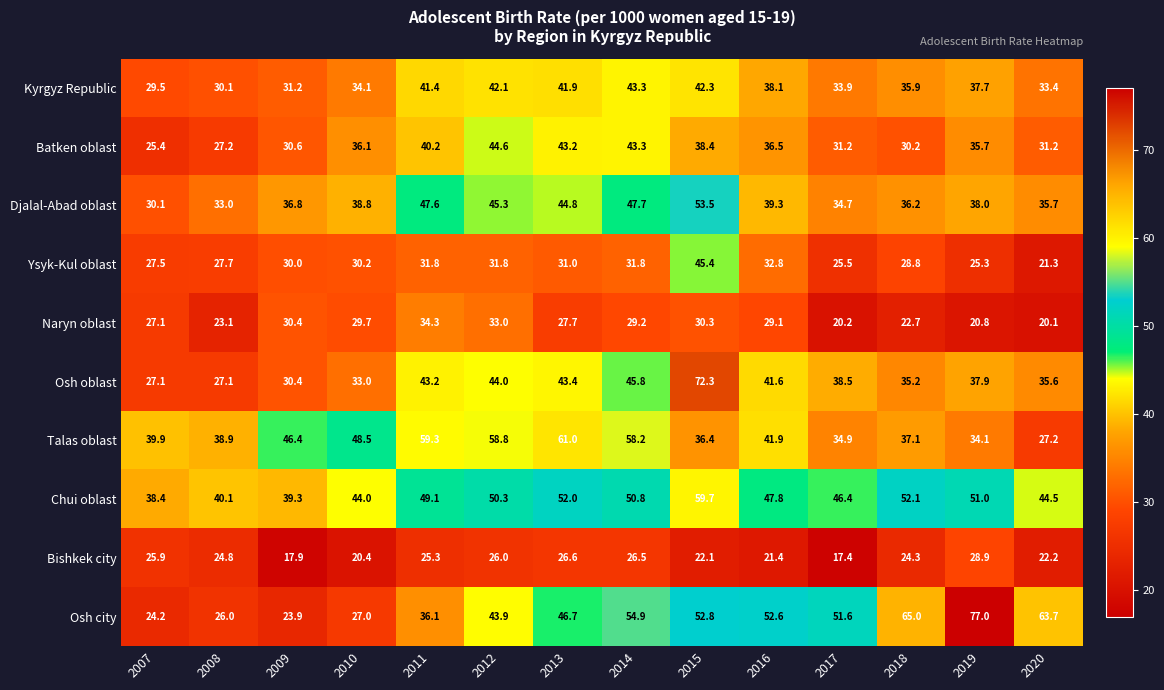

At which category does the chart reach its minimum across all series?

2017